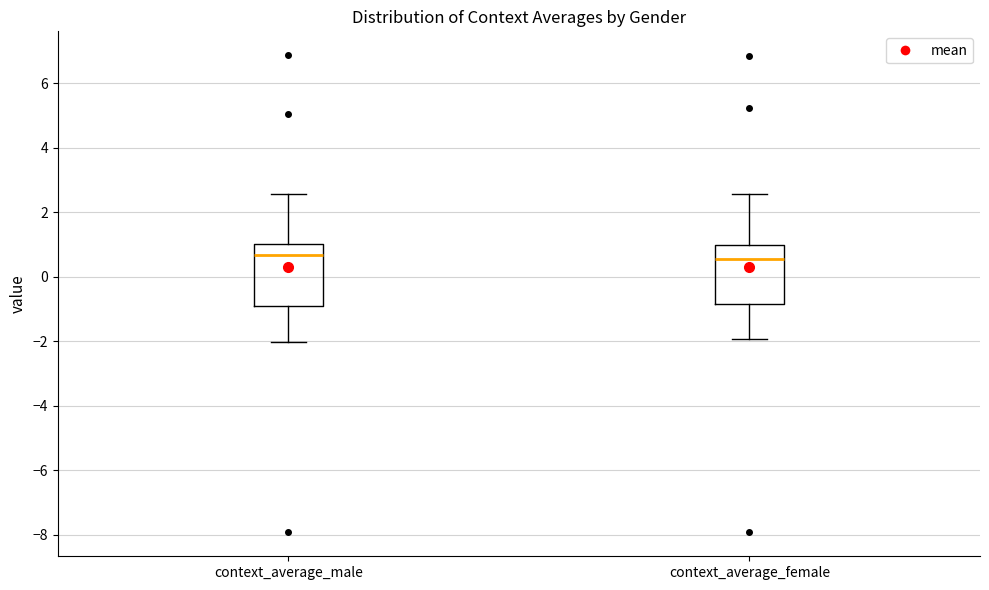

Where does the median line of the box for context_average_female sit on the y-axis? The values are not printed on the chart, so give them approximately, as read against the axis.

0.6